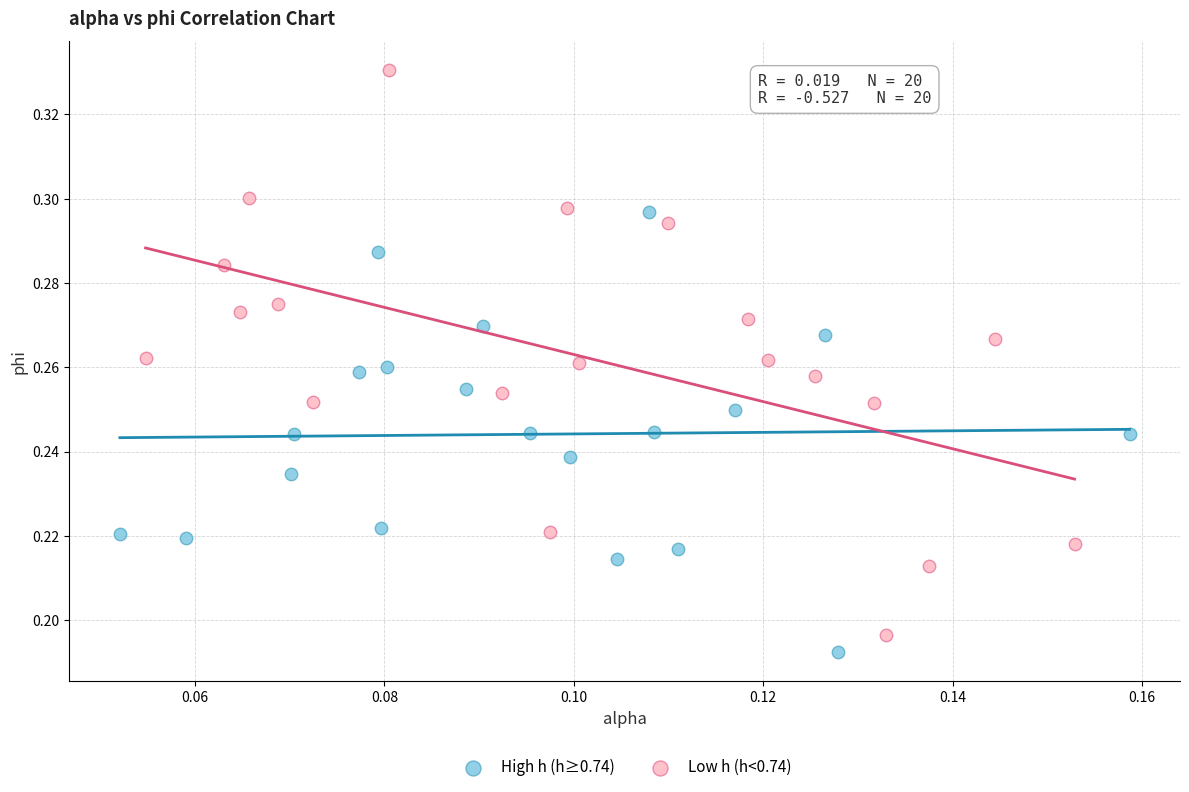

Which series has the widest spread of Y values?

Low h (h<0.74)